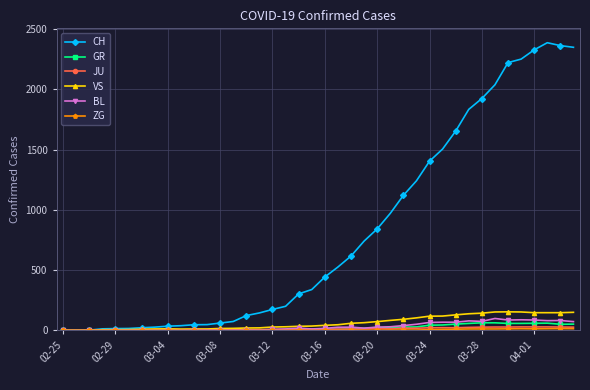

What is the highest value of the GR series?

63